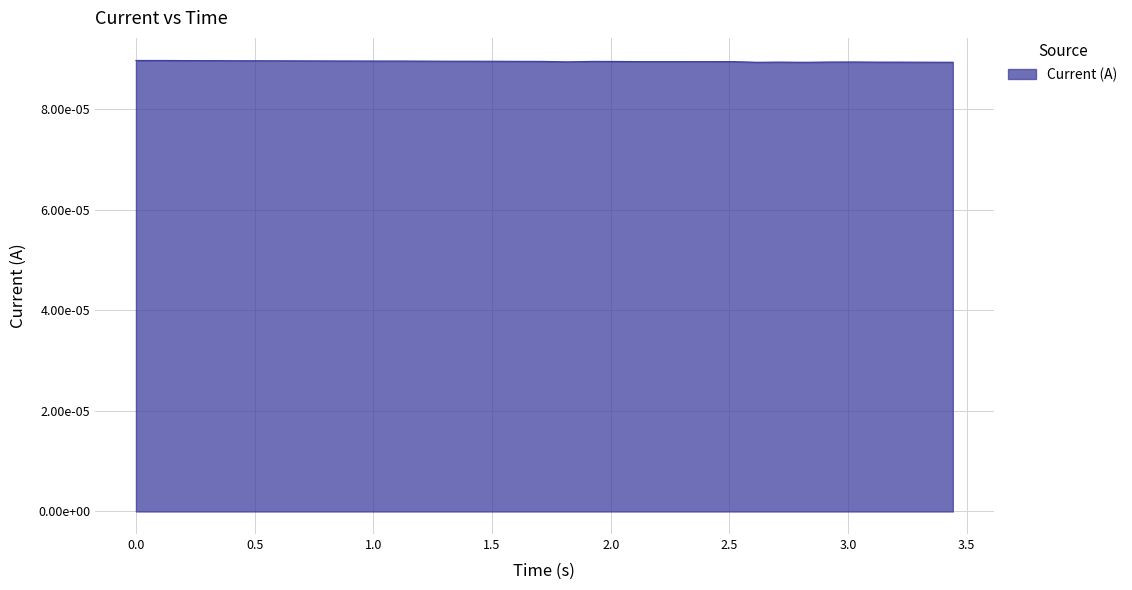

How many points are higher than both their immediate neighbors (excluding endpoints)?

7